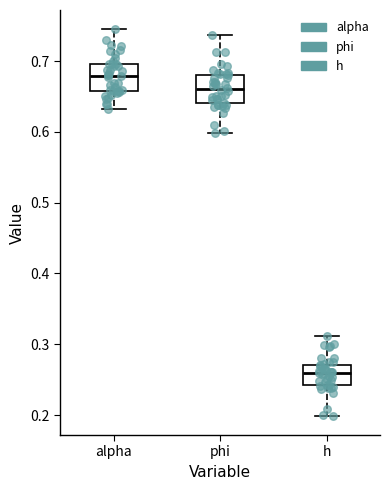

Reading left to right, transcribe this box plot: for each box, give where its median line is, the range the box spans, and where its two whiskers end, as read against the y-axis. The values are not printed on the chart, so give them approximately, as read against the axis.

alpha: median 0.68, box 0.66 to 0.70, whiskers 0.63 to 0.75
phi: median 0.66, box 0.64 to 0.68, whiskers 0.60 to 0.74
h: median 0.26, box 0.24 to 0.27, whiskers 0.20 to 0.31